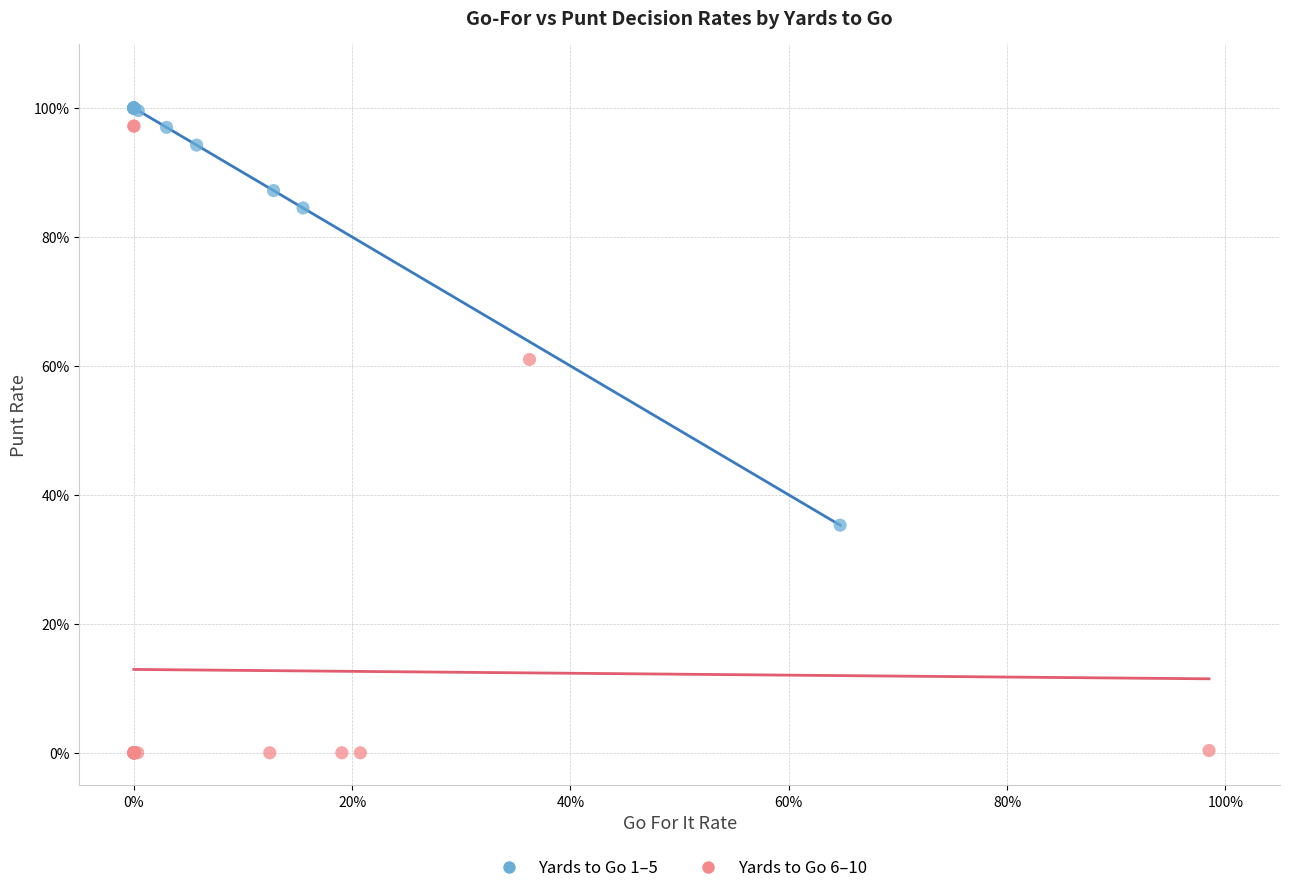

Which series reaches the minimum Y coordinate?

Yards to Go 6–10